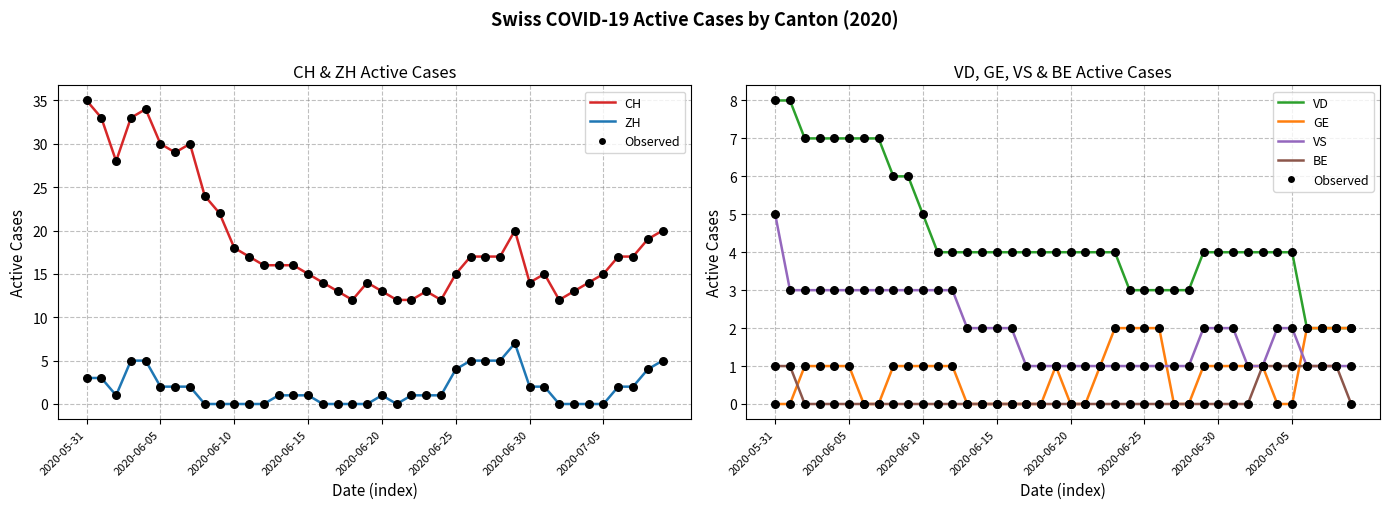

Which series reaches the maximum Y coordinate?

CH